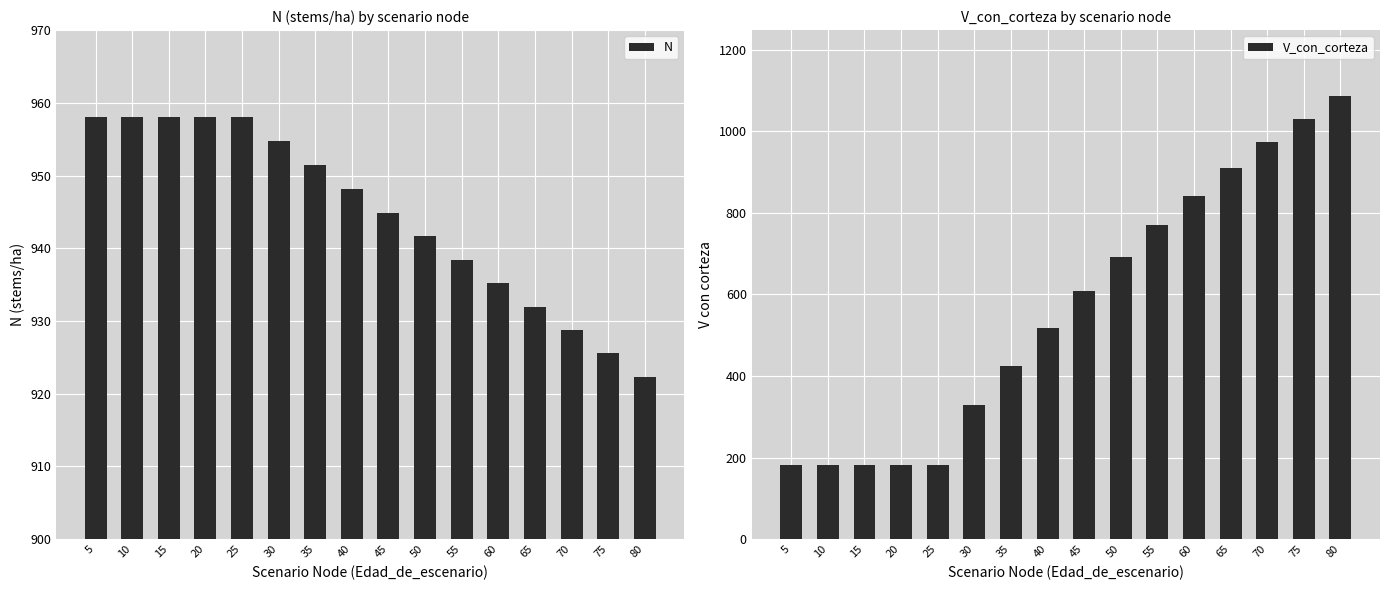

Reading left to right, transcribe all the data shown in this chart.

N: 958.0	958.0	958.0	958.0	958.0	954.7	951.5	948.2	944.9	941.7	938.4	935.2	932.0	928.8	925.5	922.4
V_con_corteza: 181.7	181.7	181.7	181.7	181.7	328.3	424.7	518.3	607.3	691.0	769.2	842.0	909.6	972.4	1030.8	1085.1